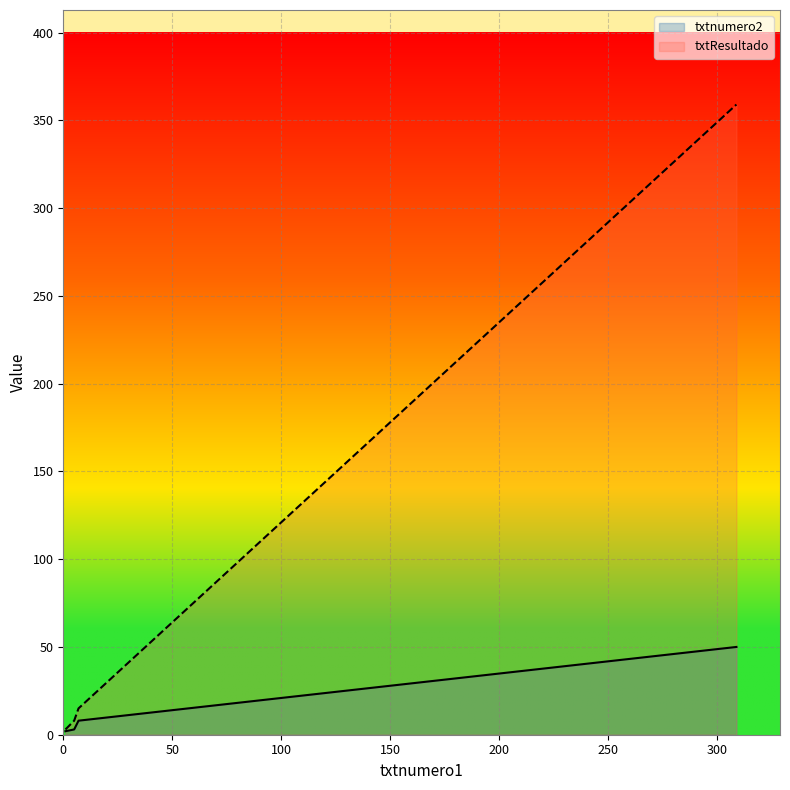

List the labels in order of txtnumero2 value, largest first.

309, 7, 5, 1